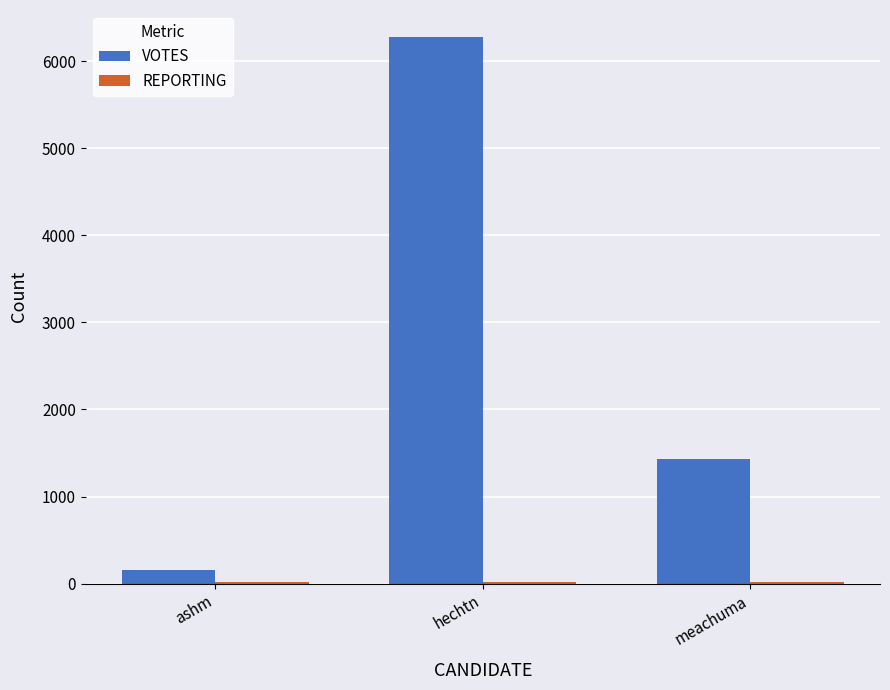

Between ashm and meachuma, which series saw the biggest shift?

VOTES